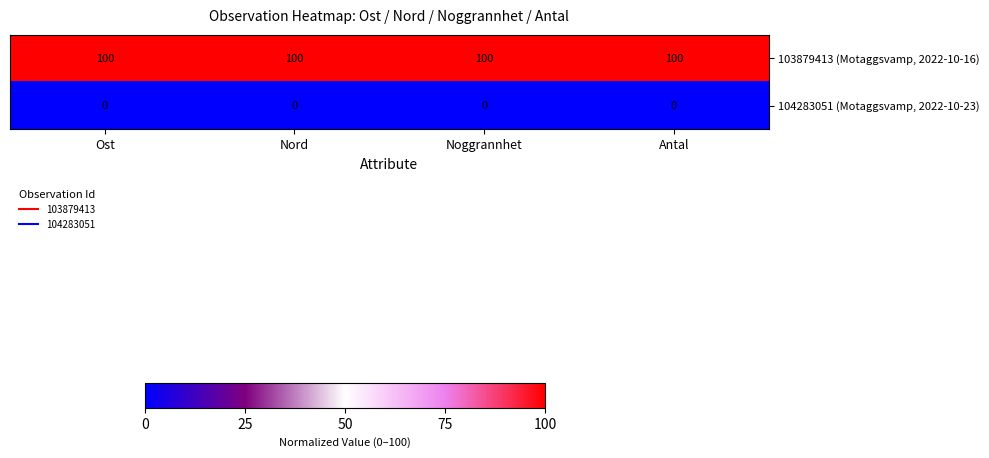

List the series in order of their peak value, lowest first.

104283051 (Motaggsvamp, 2022-10-23), 103879413 (Motaggsvamp, 2022-10-16)